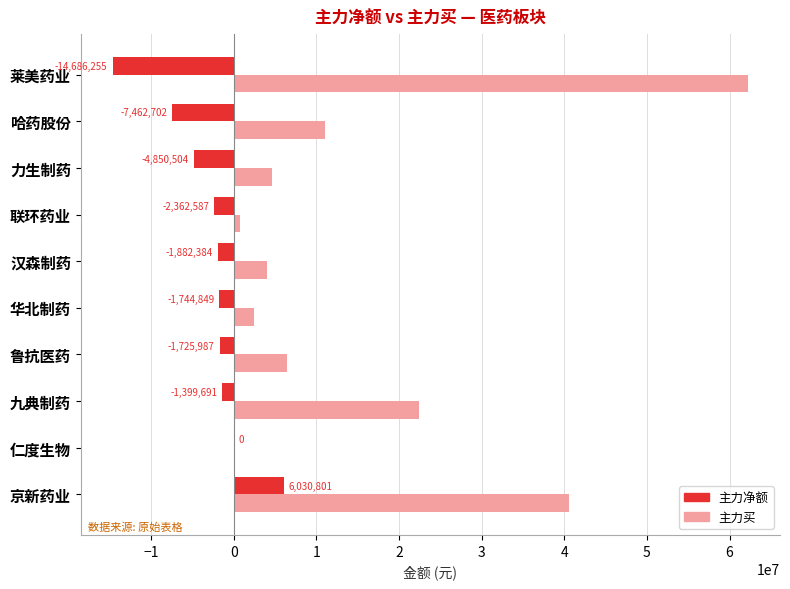

What is the total value across all series at 华北制药?

674508